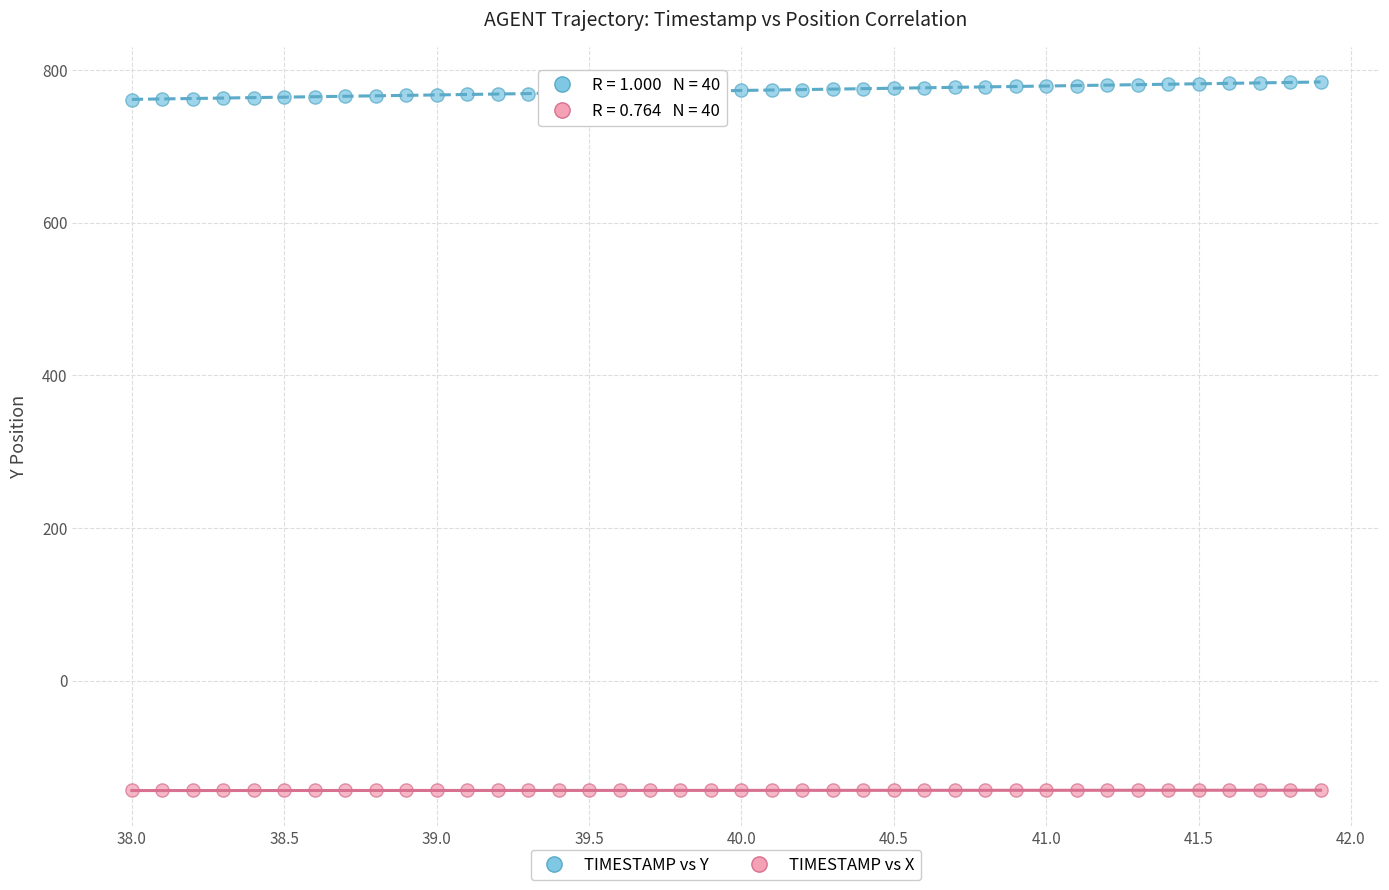

What are all the series names shown in the legend?

TIMESTAMP vs Y, TIMESTAMP vs X